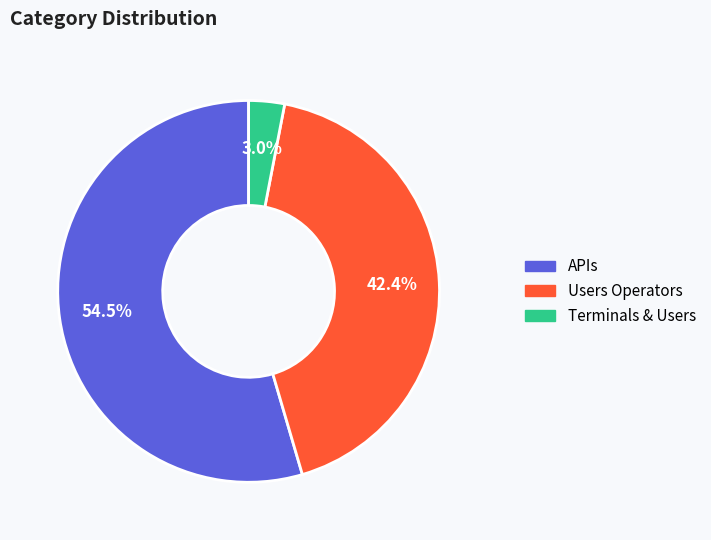

Is the sum of Users Operators and Terminals & Users greater than half?

No